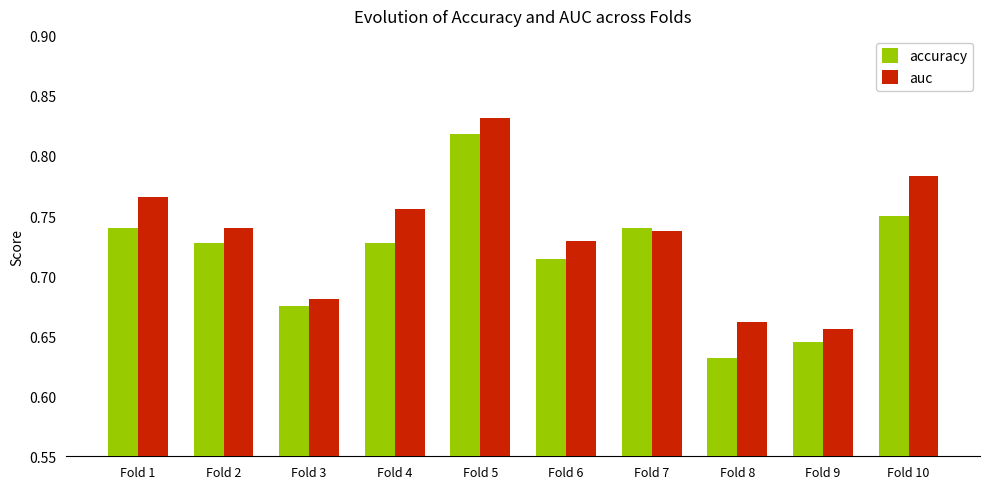

Is the value of accuracy at Fold 3 greater than the value of auc at Fold 2?

No